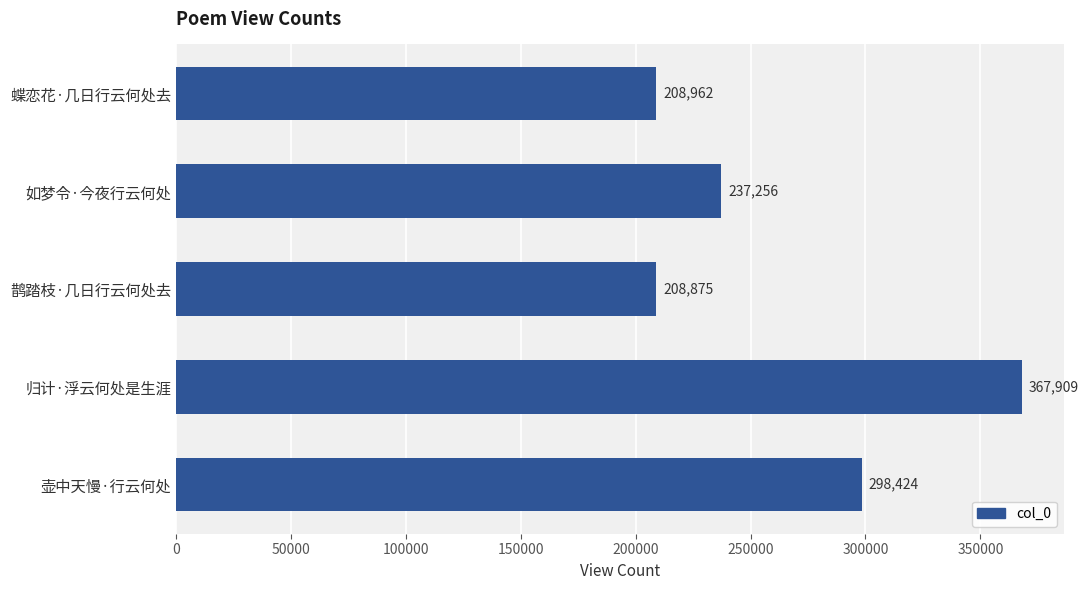

How many bars are there in total?

5